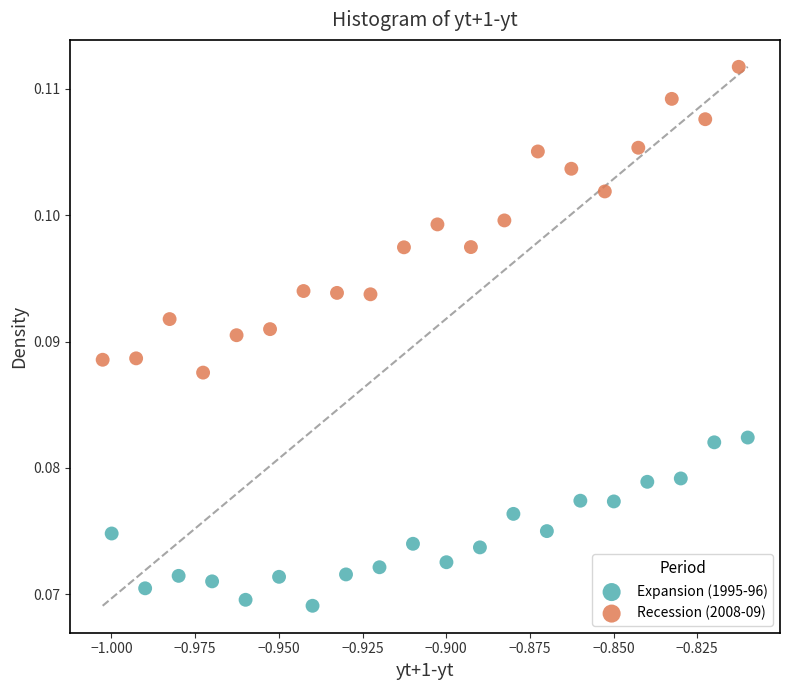

Which series contains the highest Y value?

Recession (2008-09)